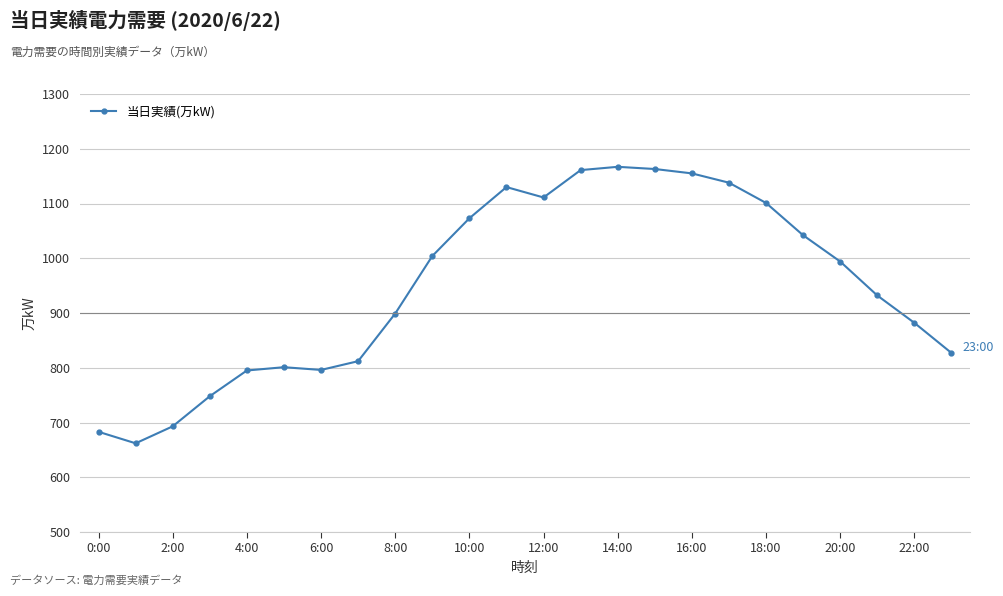

What is the smallest value displayed?

662